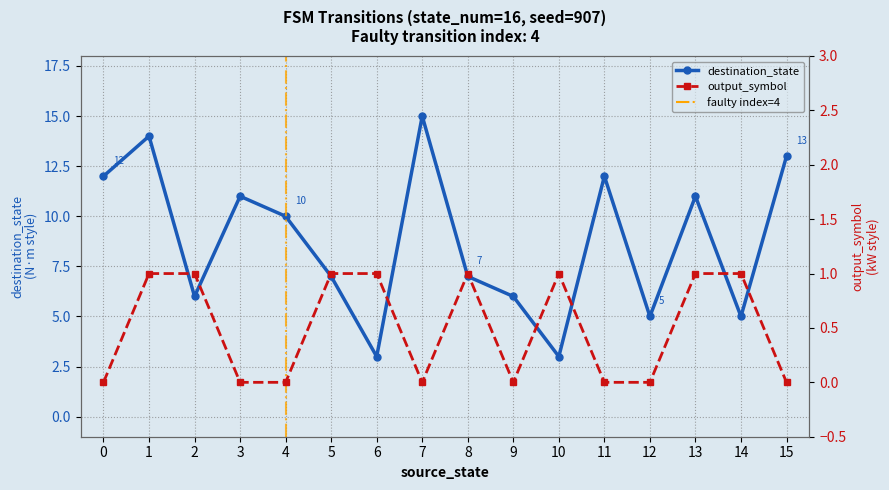

Reading right to left, transcribe all the data shown in this chart.

destination_state: 15=13	14=5	13=11	12=5	11=12	10=3	9=6	8=7	7=15	6=3	5=7	4=10	3=11	2=6	1=14	0=12
output_symbol: 15=0	14=1	13=1	12=0	11=0	10=1	9=0	8=1	7=0	6=1	5=1	4=0	3=0	2=1	1=1	0=0